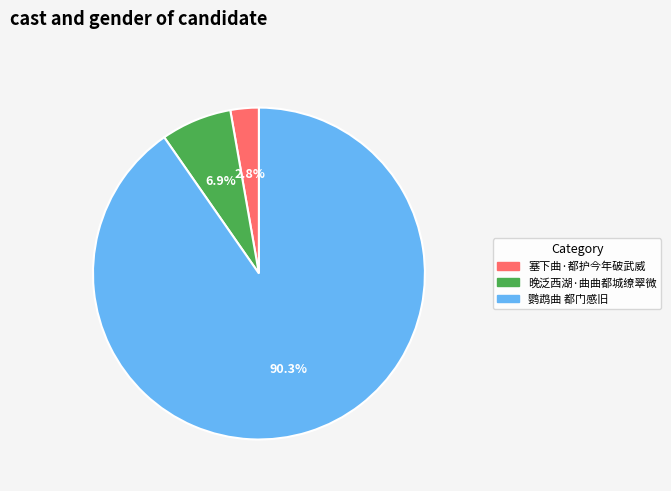

To the nearest percent, what is the average slice percentage?

33%